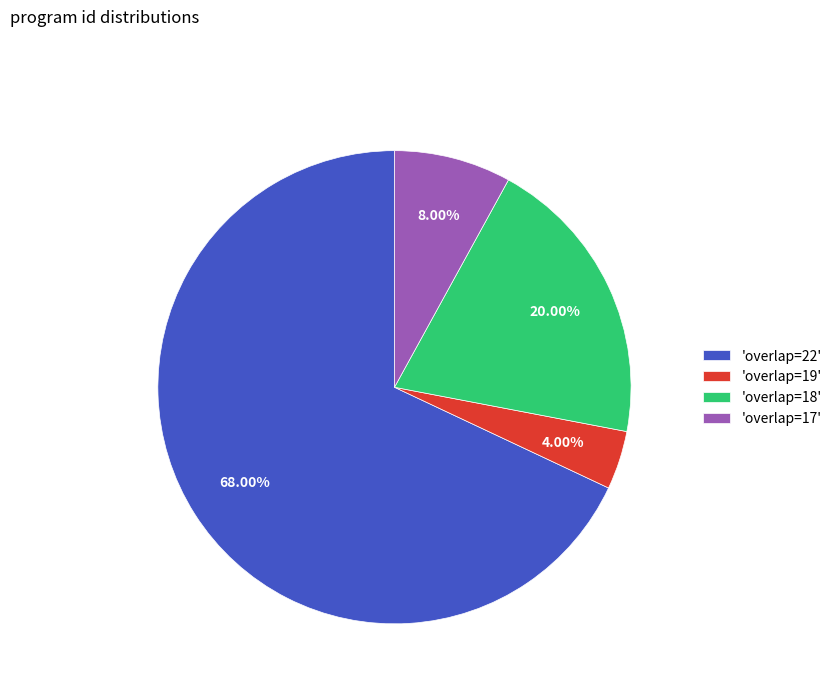

Combined, do 'overlap=22' and 'overlap=19' account for over 50%?

Yes